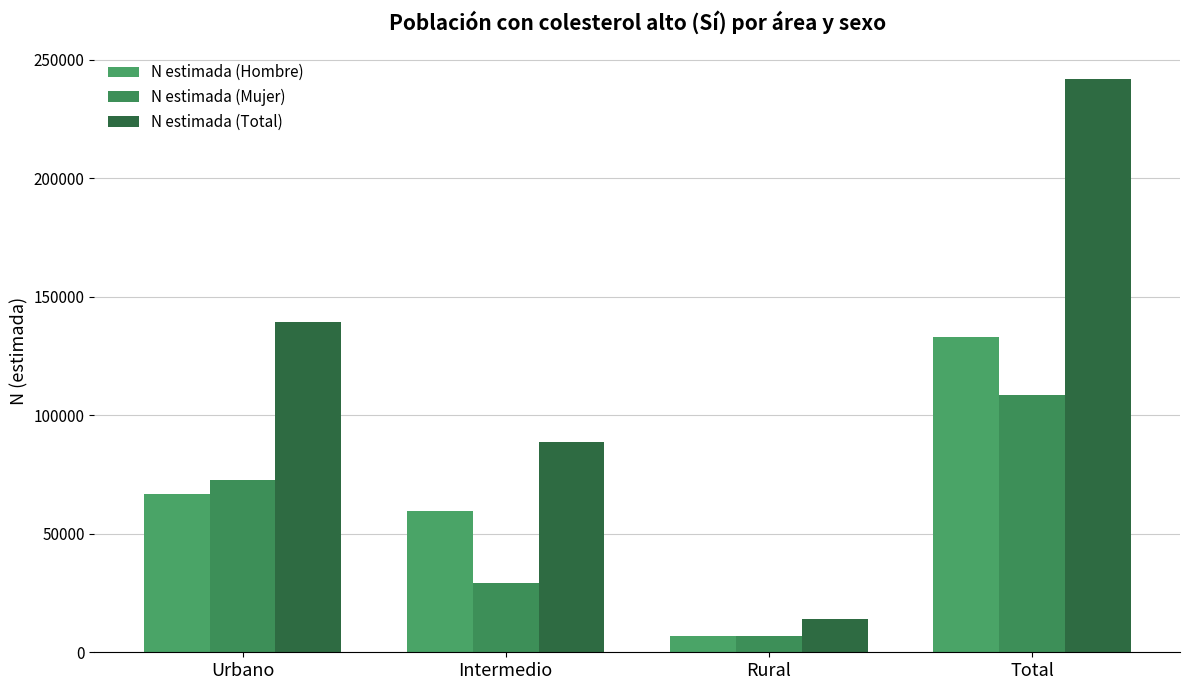

Is it true that N estimada (Mujer) equals 9486 at Rural?

False